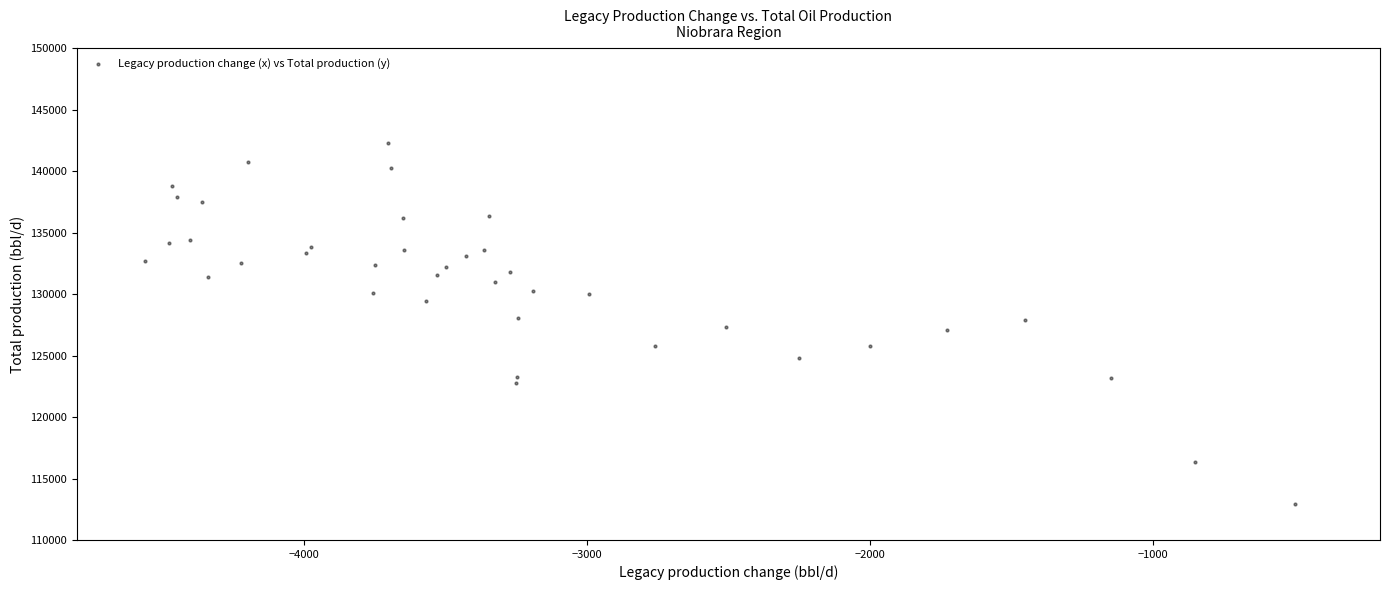

What is the range of Y values (max minus min)?

29334.1